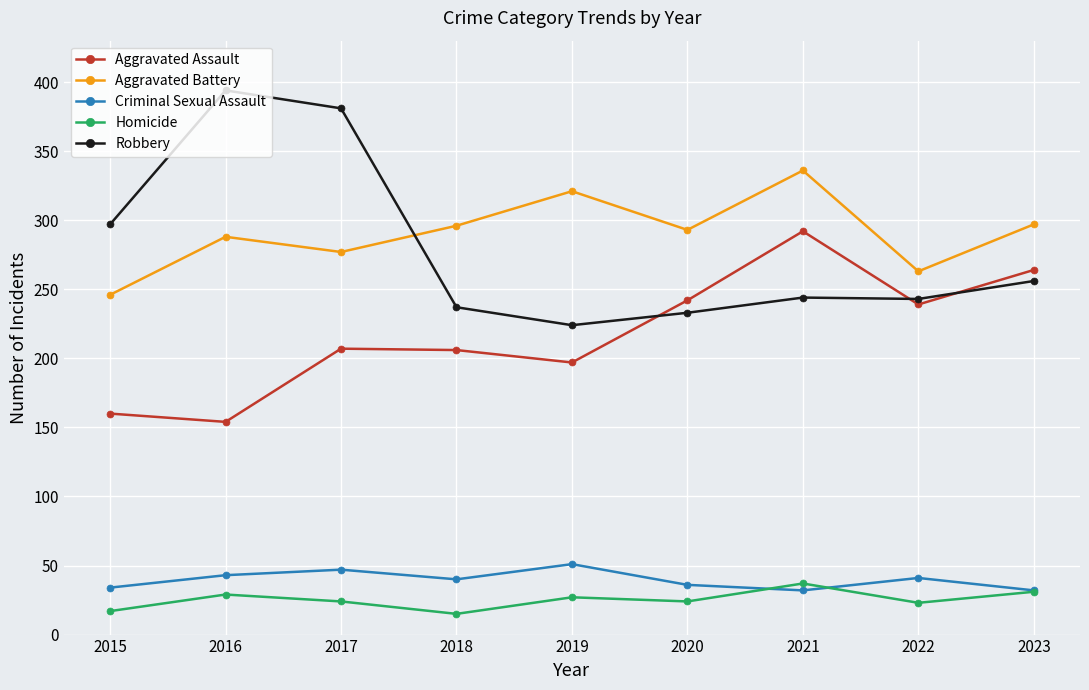

Does the chart have visible grid lines?

Yes